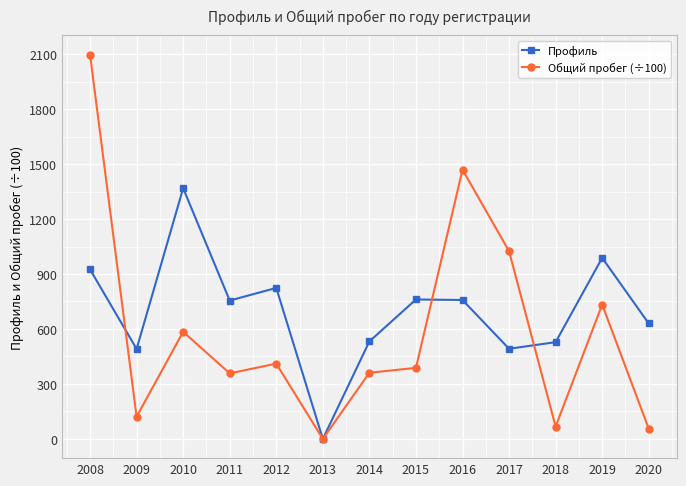

At which category is the sum across all series the highest?

2008